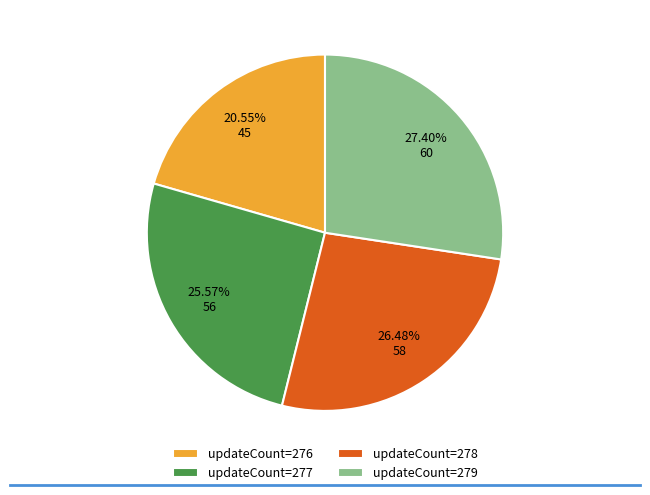

Is the sum of updateCount=279 and updateCount=277 greater than half?

Yes